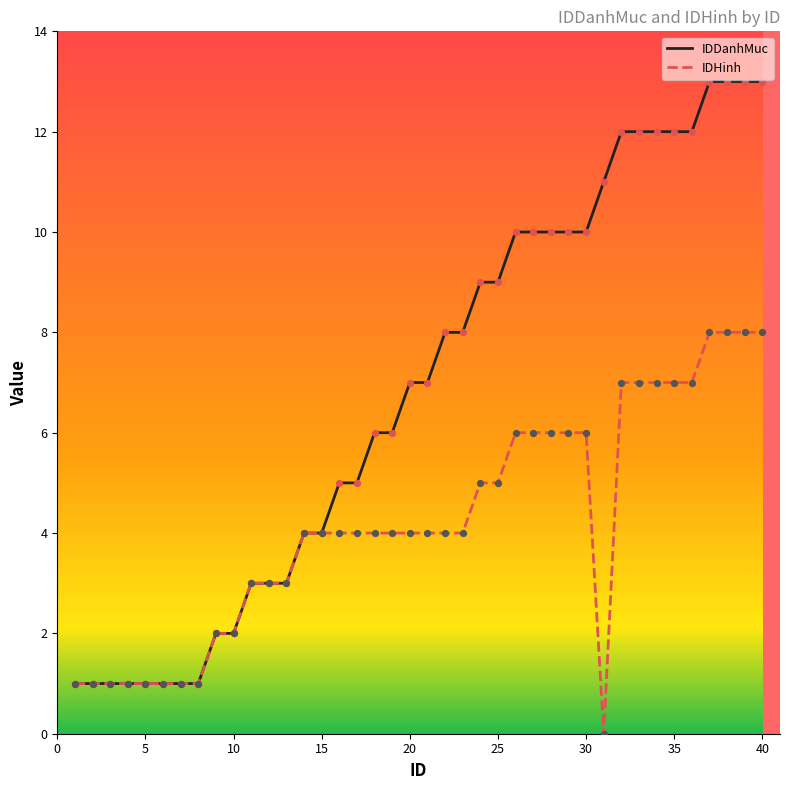

Which series has the largest total across all categories?

IDDanhMuc